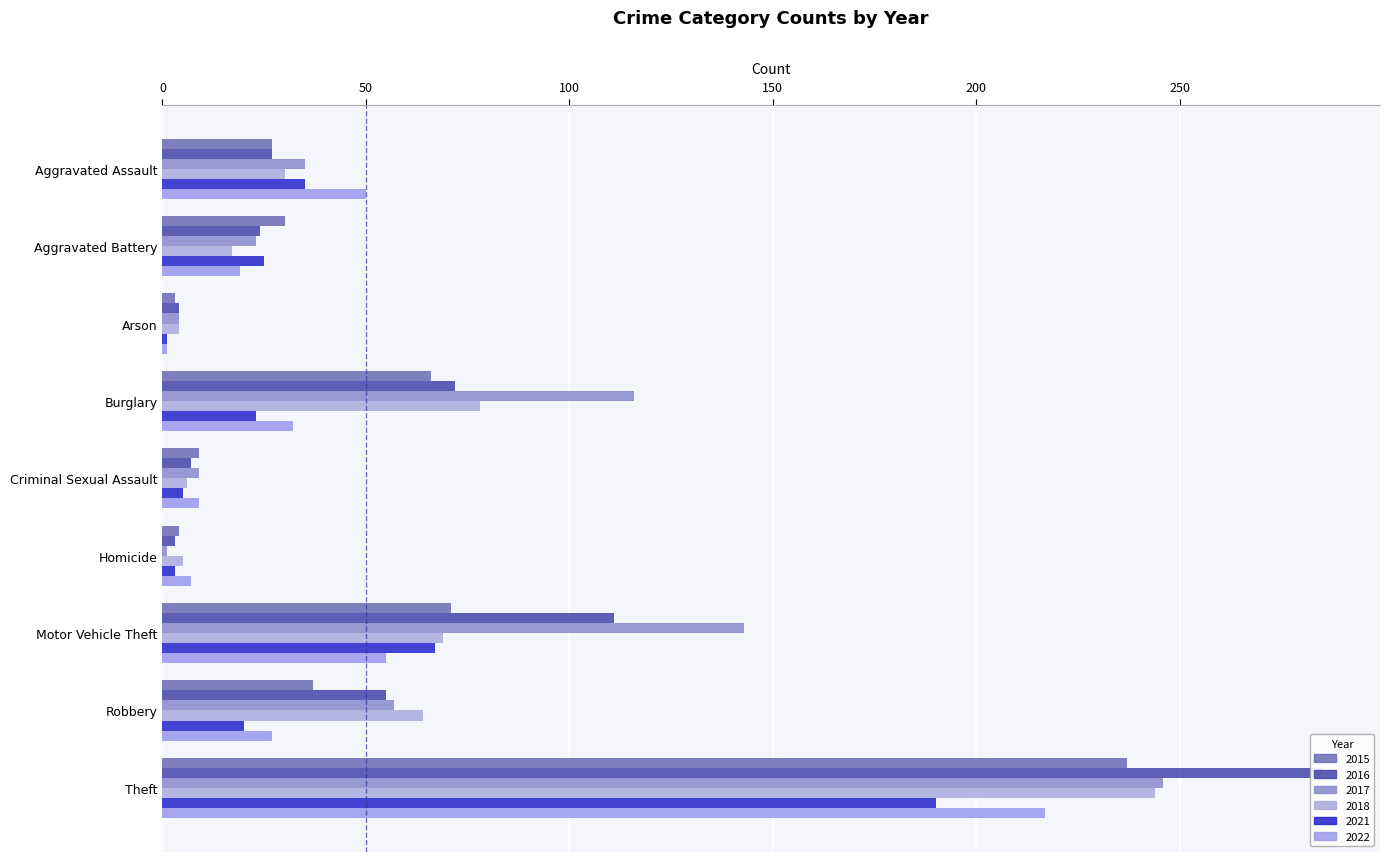

True or false: 2018 has a value of 369 at Theft.

False